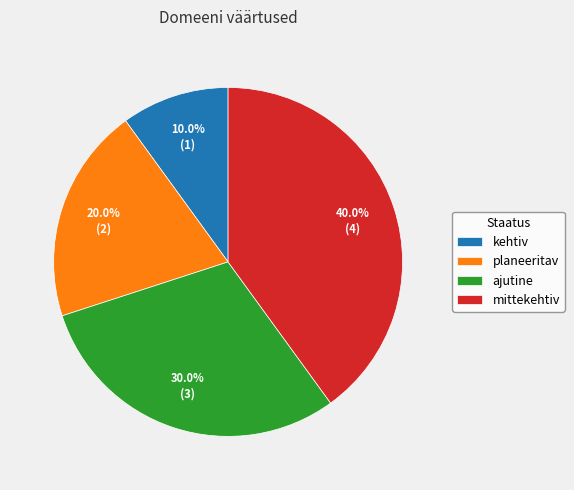

To the nearest percent, what portion does kehtiv represent?

10%